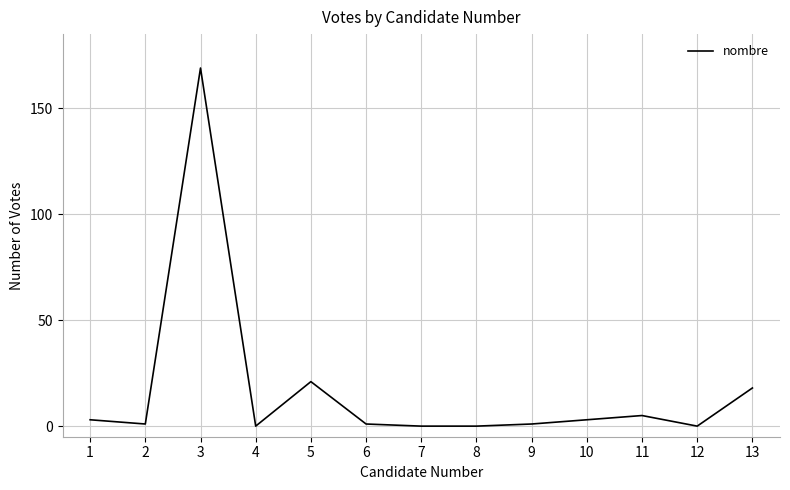

What is the difference between the second highest and second lowest values?

21